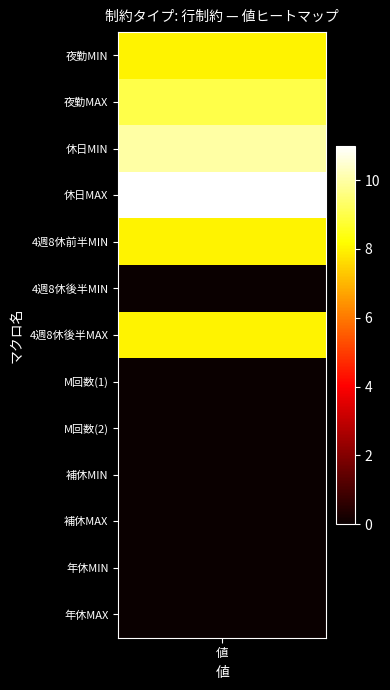

Is it true that the value at 10 is 3?

False